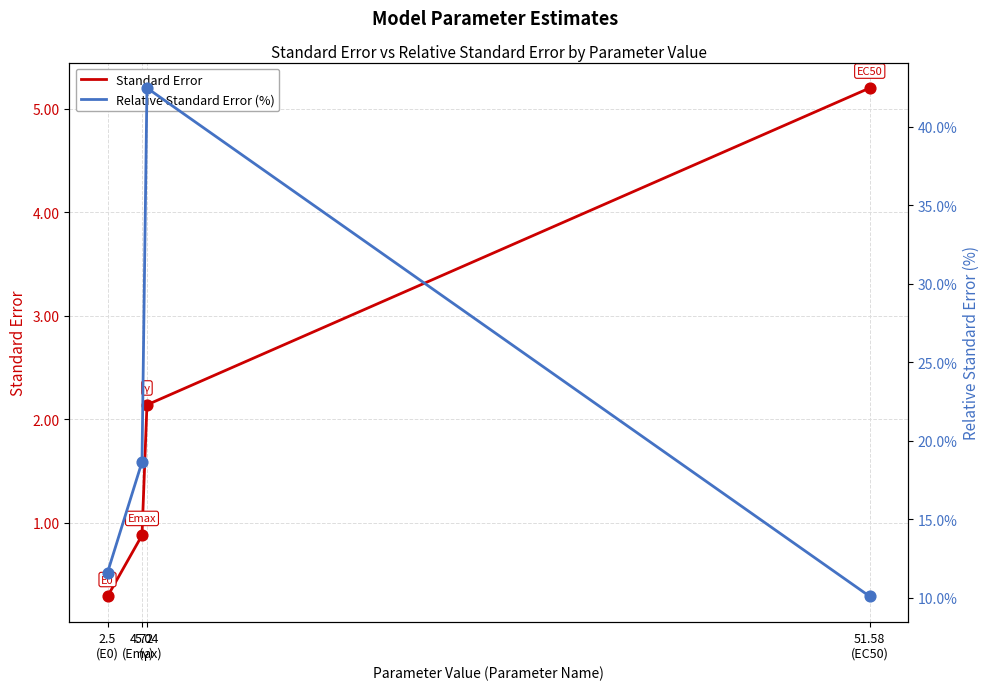

Which series has the largest total across all categories?

Relative Standard Error (%)